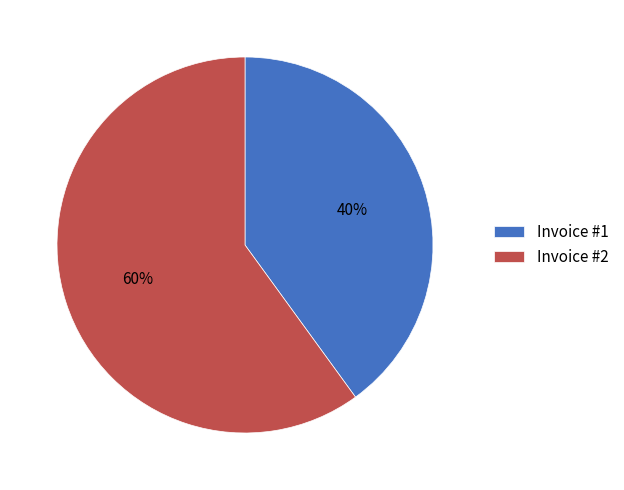

Between Invoice #1 and Invoice #2, which is larger?

Invoice #2